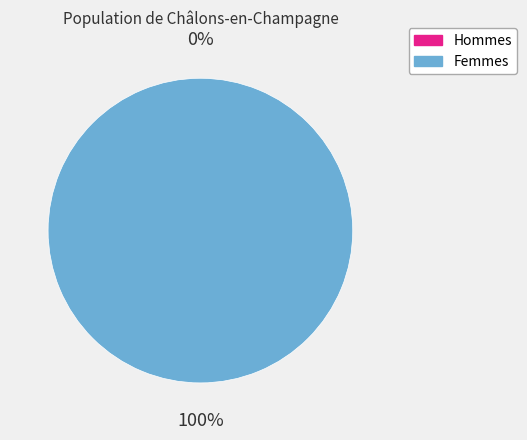

Combined, what portion of the pie is 0 and 1?

100.0%